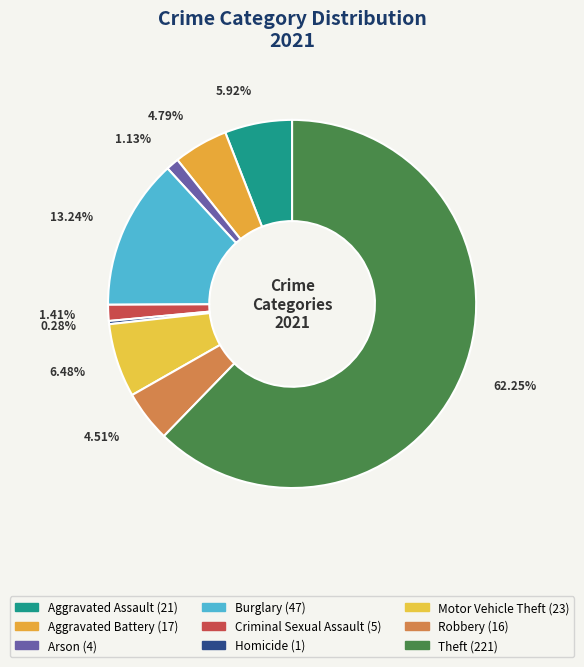

How many slices are in this pie chart?

9